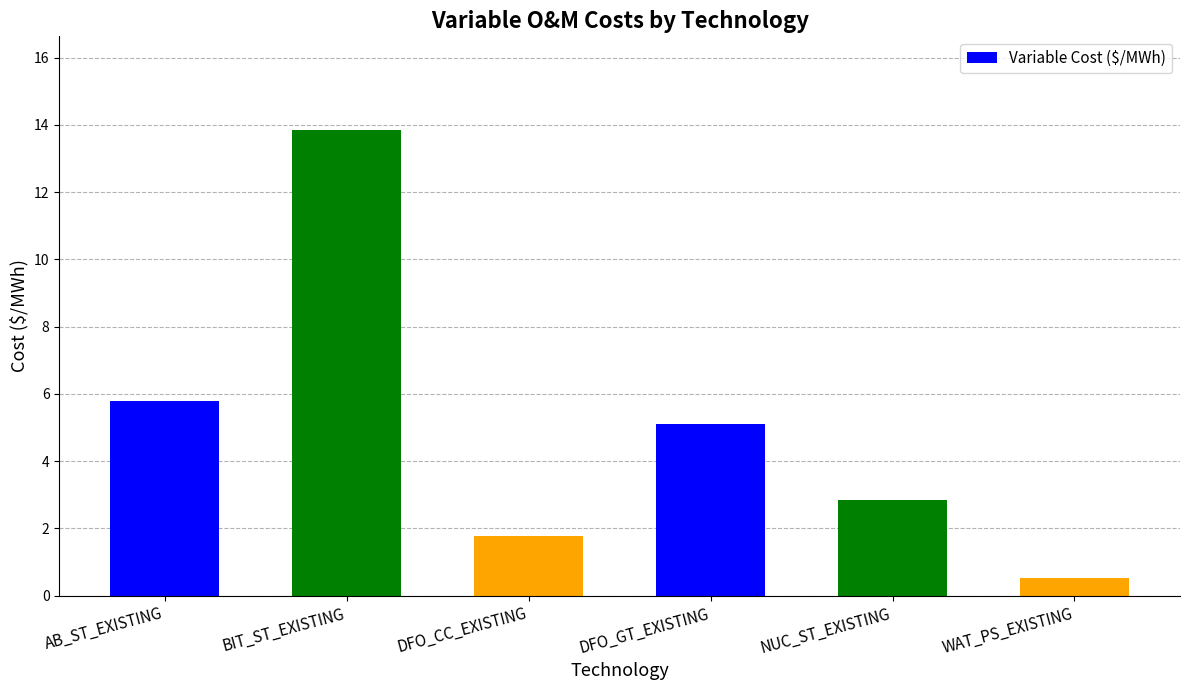

How many data points does each series have?

6